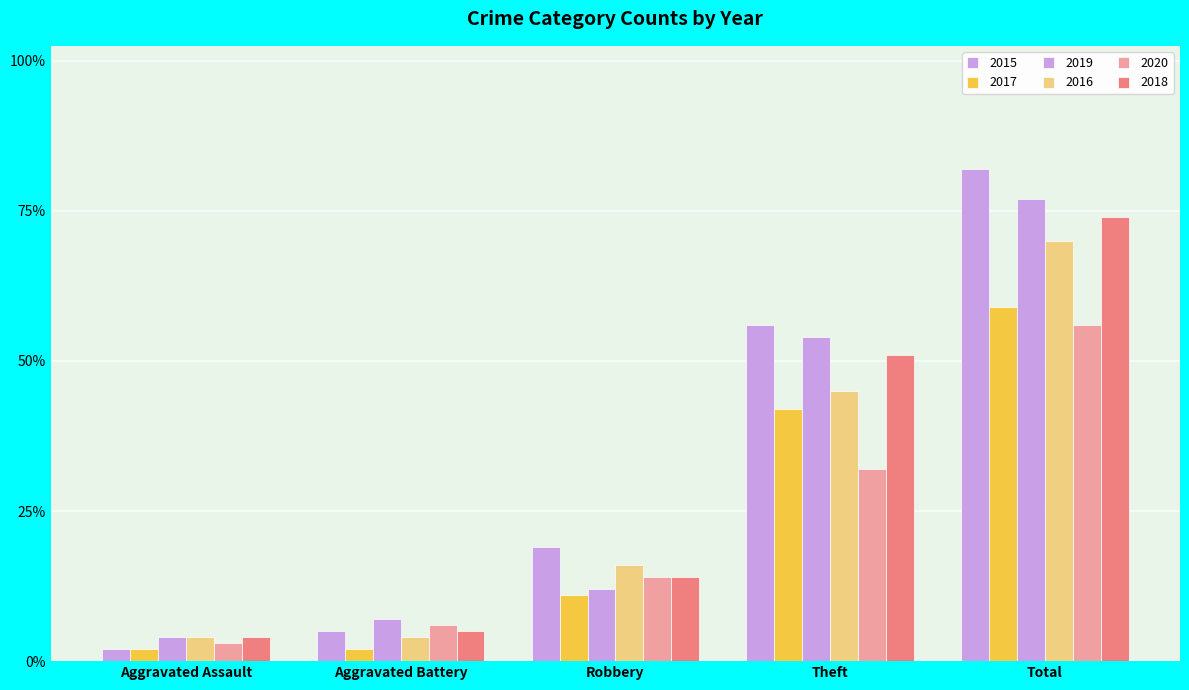

What is the average value of the 2020 series?

22